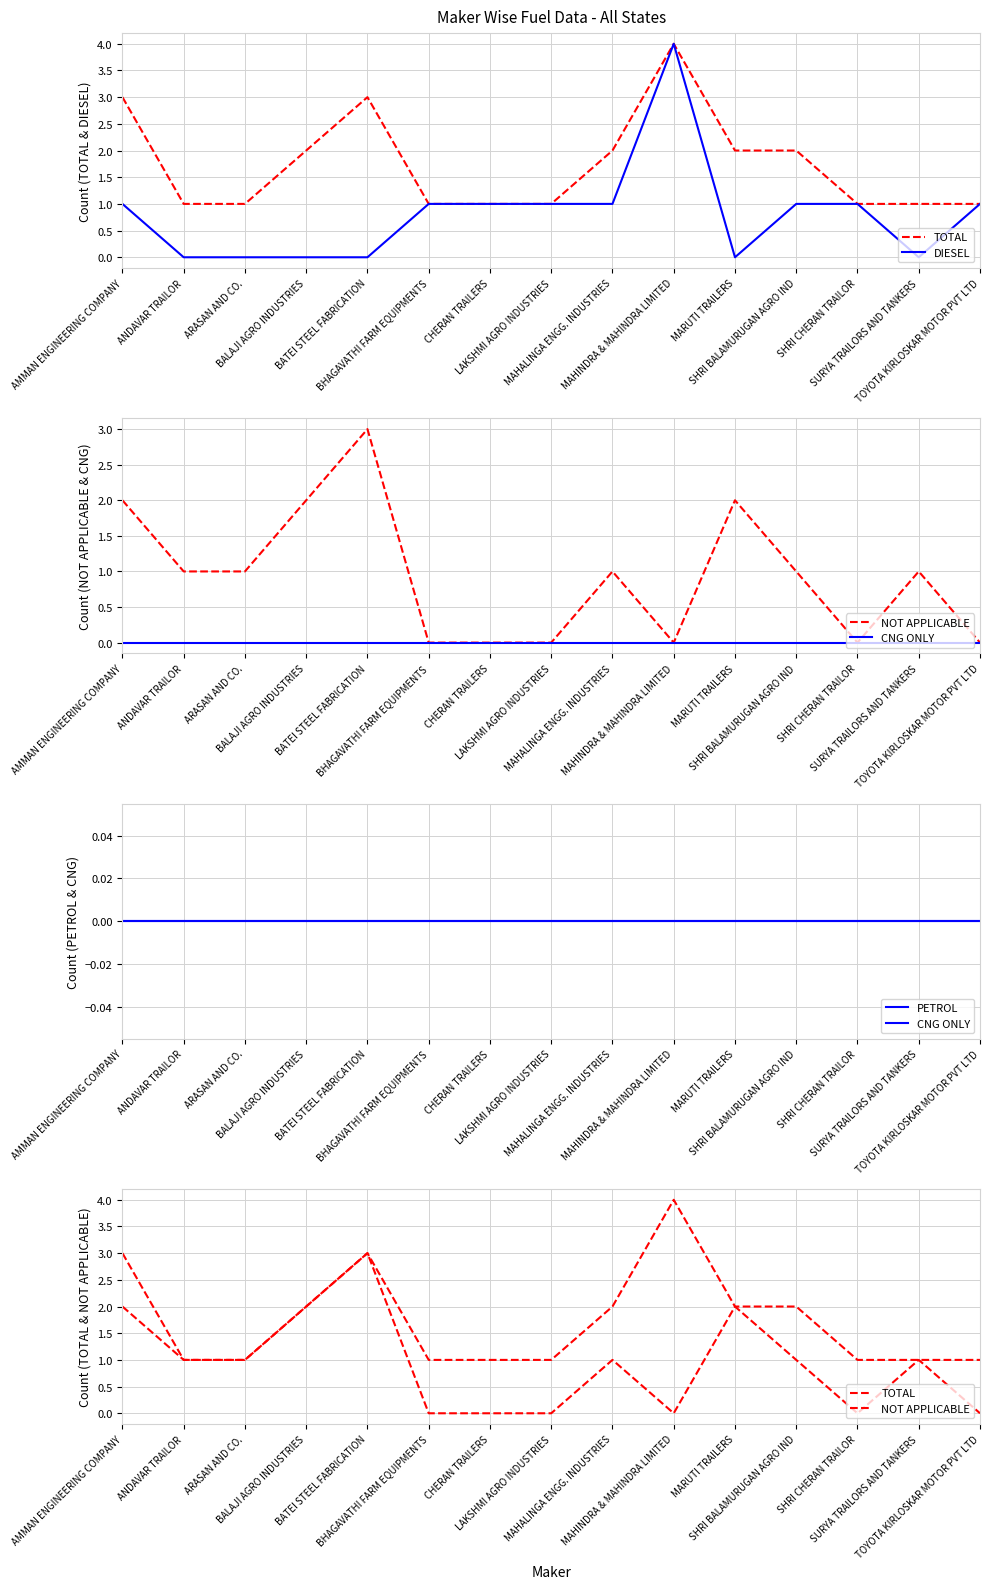

How many series are shown in this chart?

5